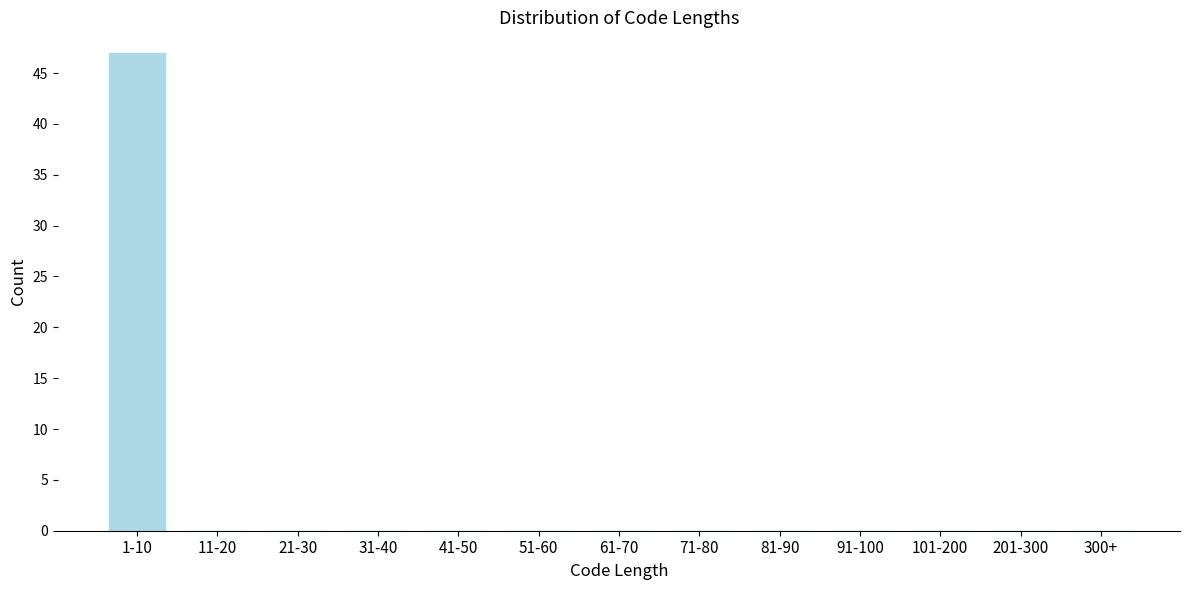

Reading left to right, what are all the values shown in this chart?

1-10=47	11-20=0	21-30=0	31-40=0	41-50=0	51-60=0	61-70=0	71-80=0	81-90=0	91-100=0	101-200=0	201-300=0	300+=0